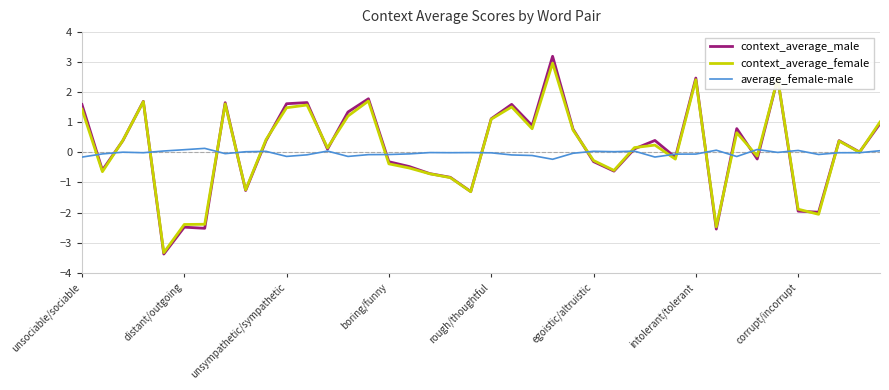

What is the maximum value for context_average_male?

3.2